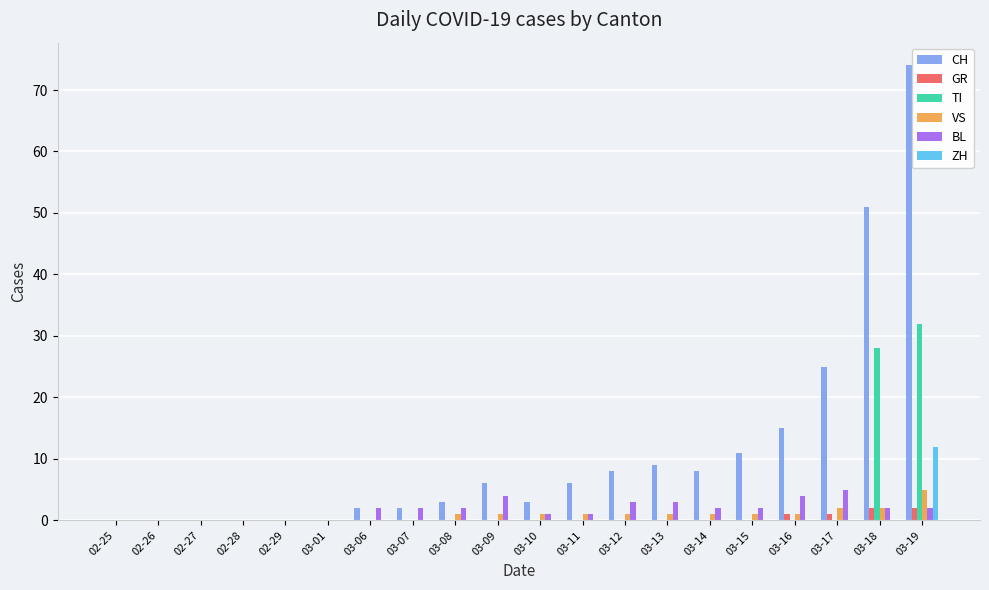

What is the highest value of the ZH series?

12